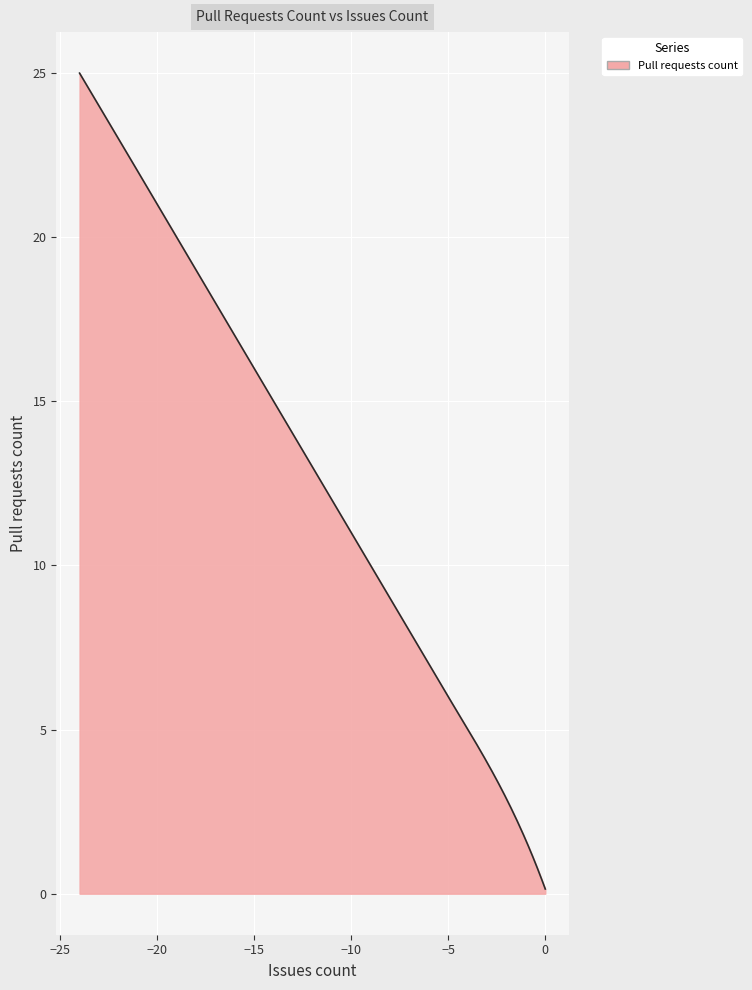

What is the difference between the maximum and minimum values?

24.9